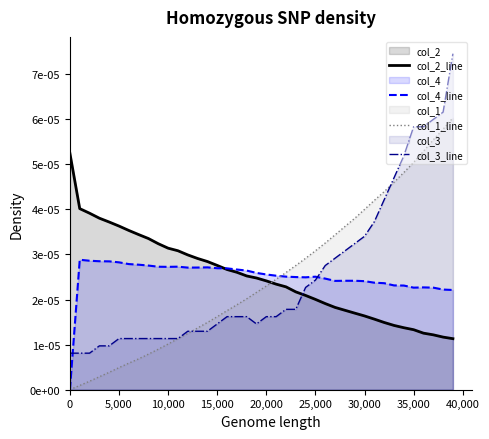

True or false: col_4_line has more than 2 points higher than both neighbors.

True